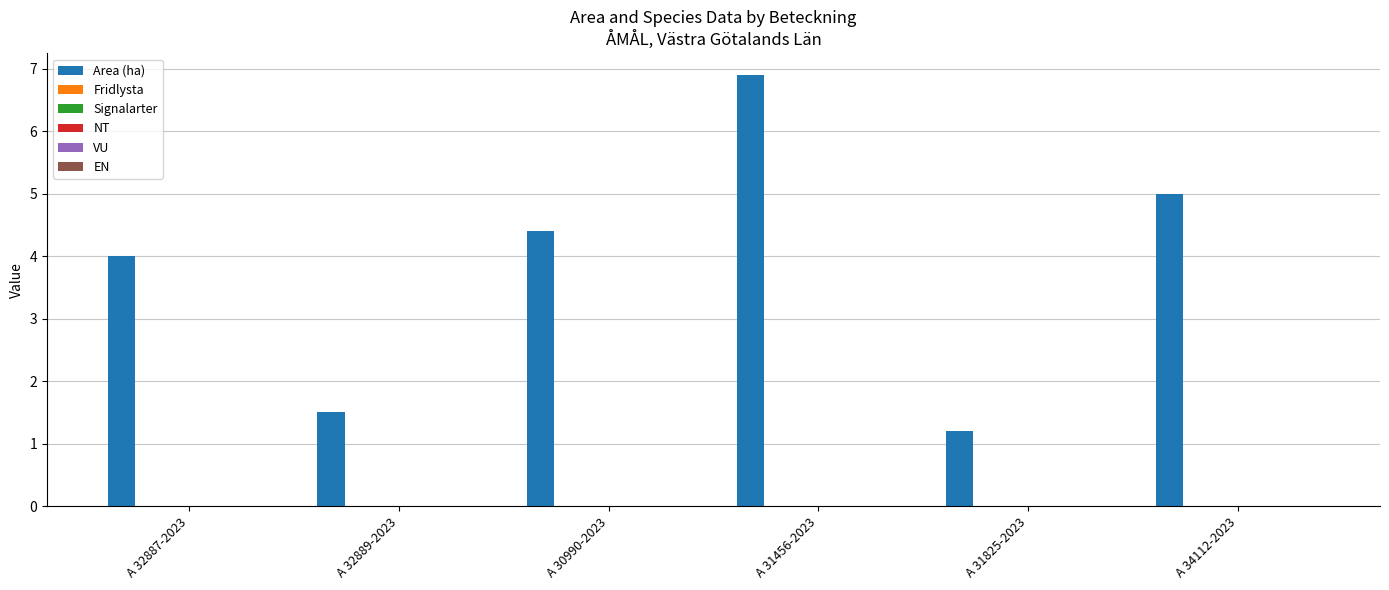

How many series are shown in this chart?

1